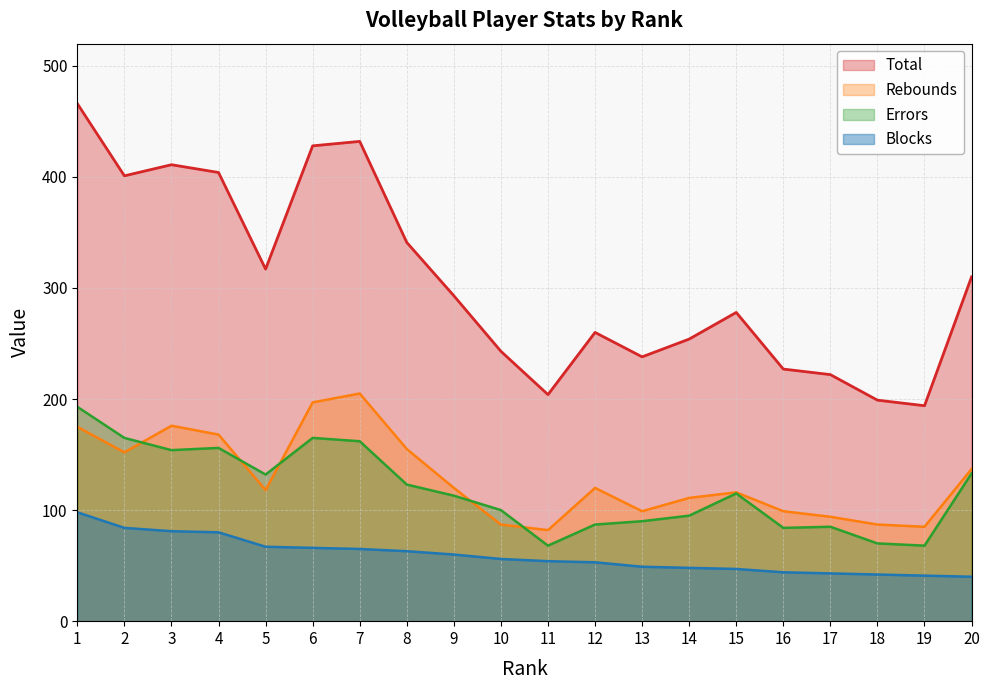

What is the average value of the Blocks series?

59